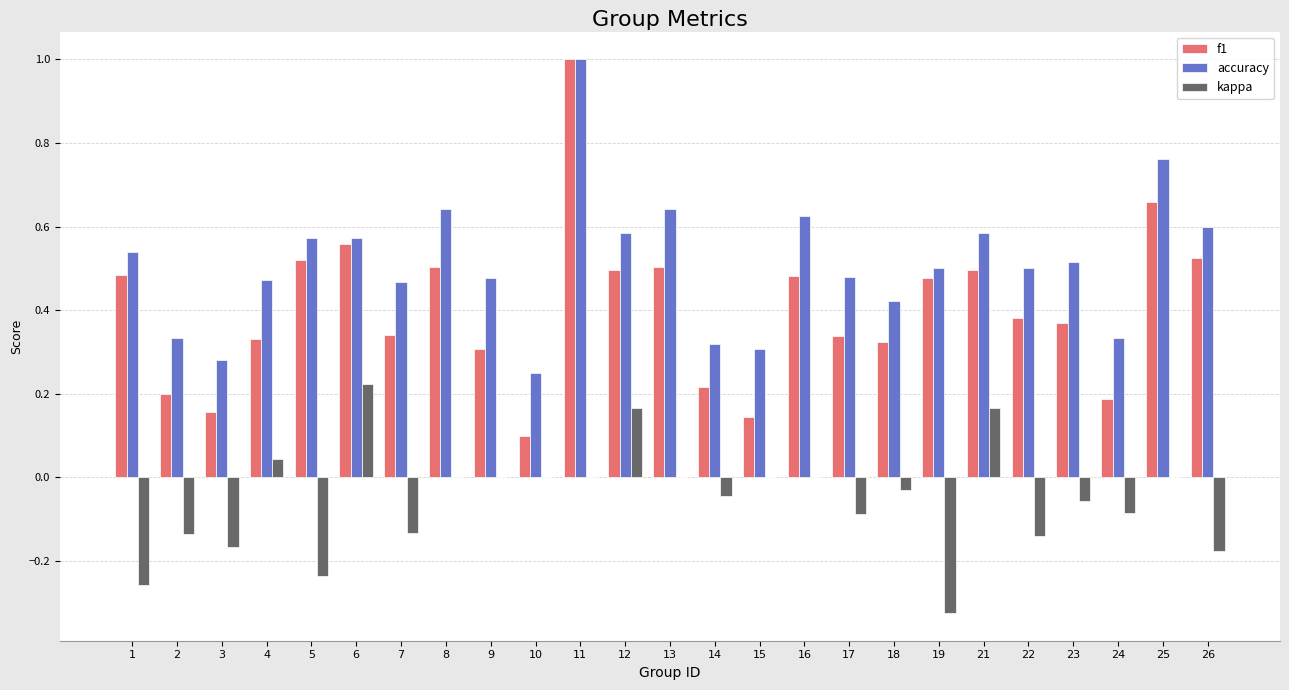

Which series has the largest total across all categories?

accuracy